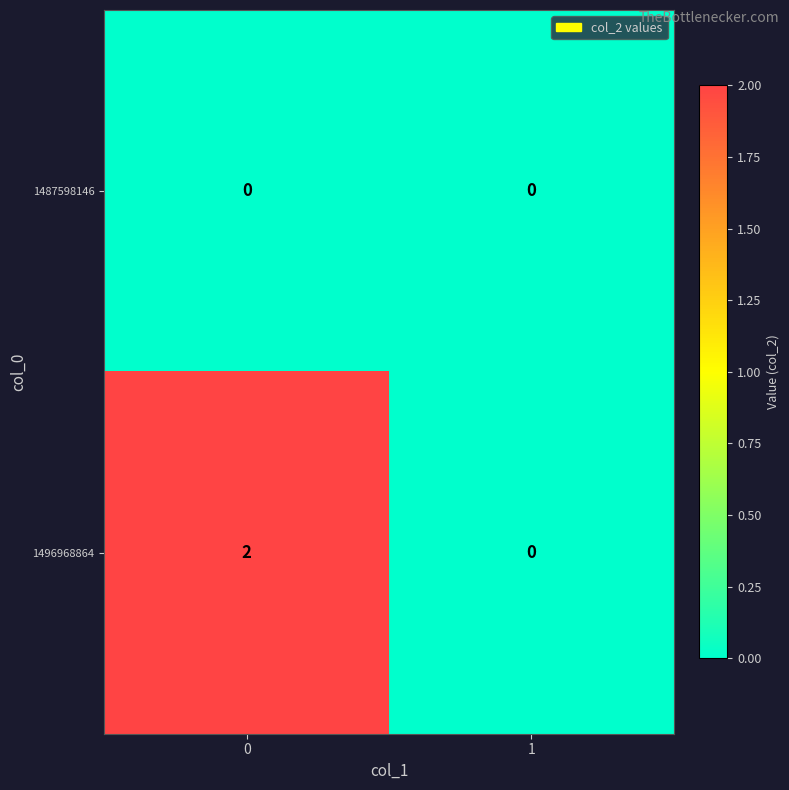

Rank the series by their average value, from highest to lowest.

1496968864, 1487598146